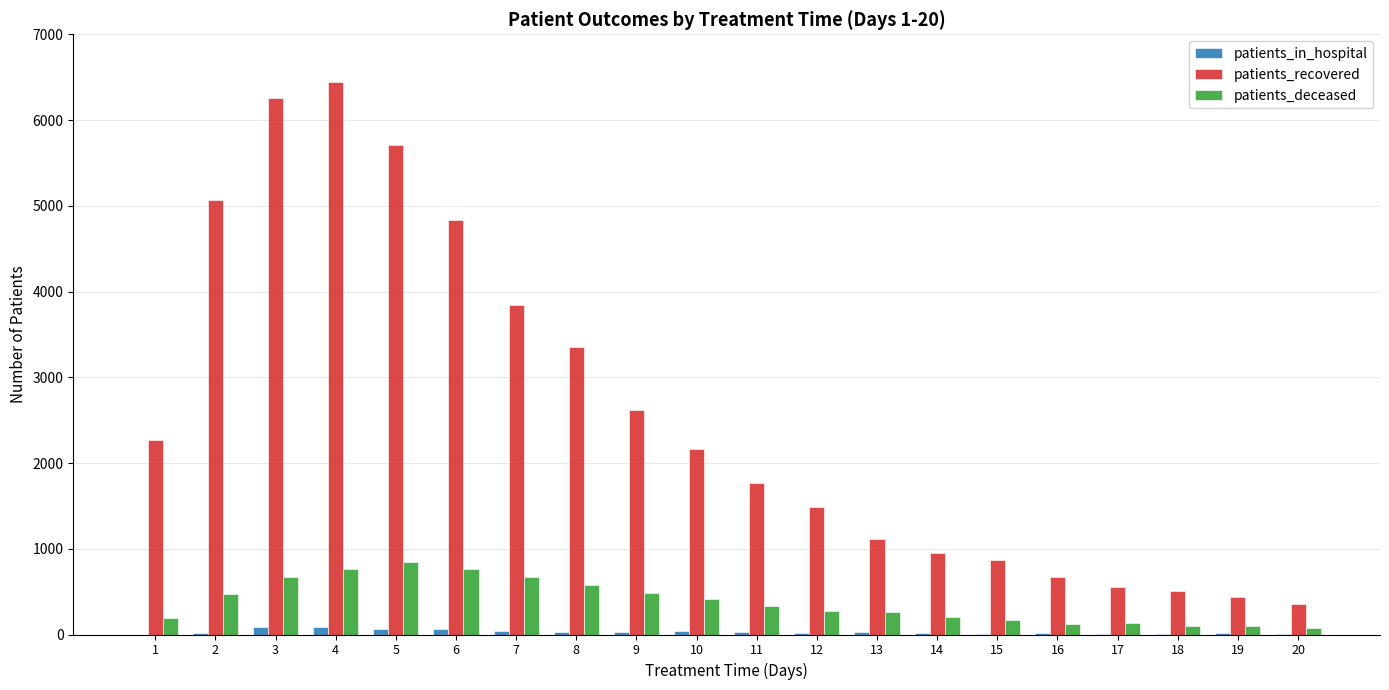

What is the greatest value displayed?

6442